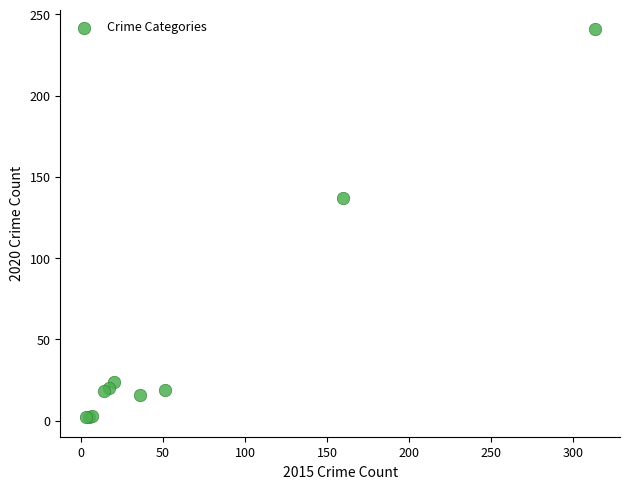

What Y value in the scatter plot is closest to 121?

137